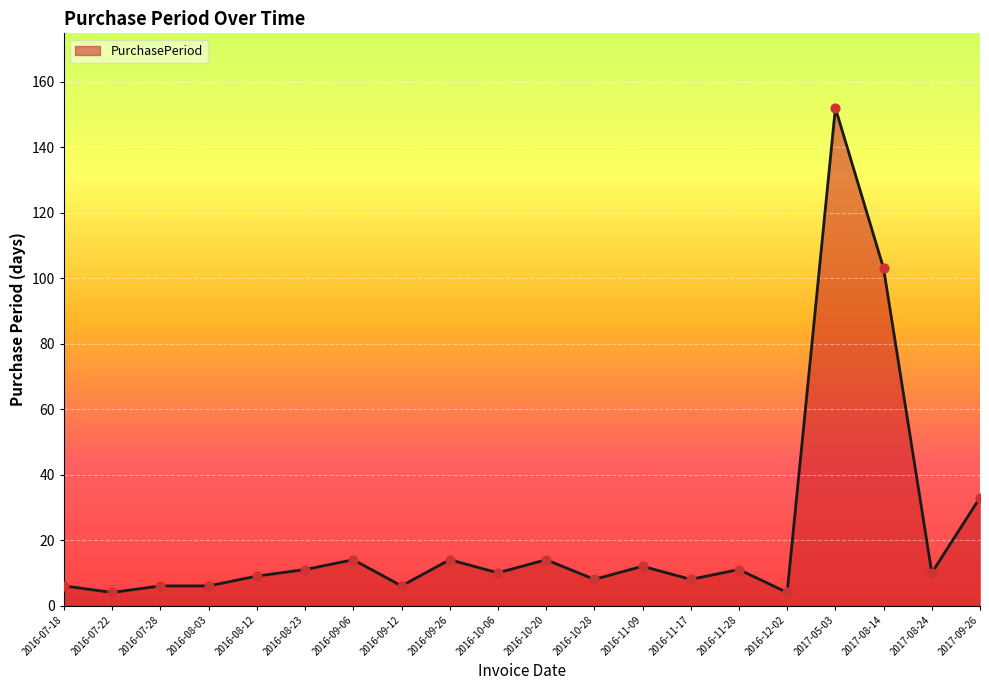

What is the ratio of the value at 2016-09-06 to the value at 2016-07-28?

2.3